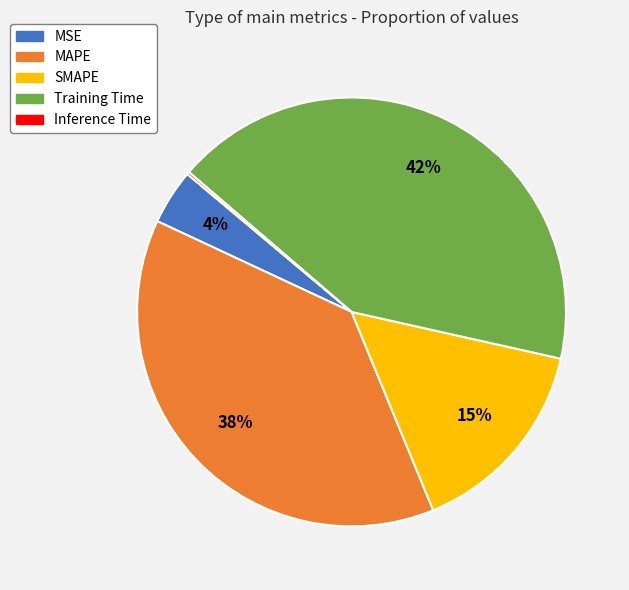

Approximately how many times larger is the value at Training Time compared to MAPE?

1.1